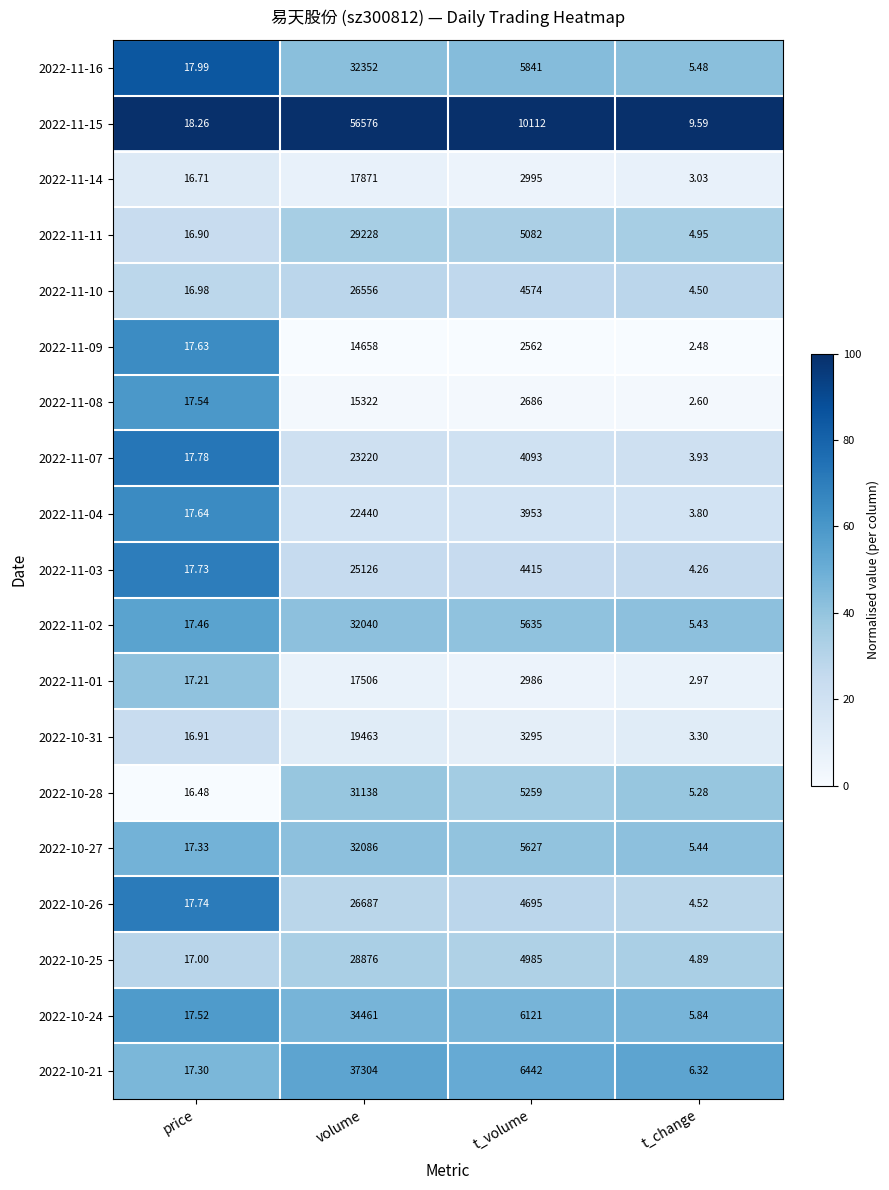

Which category has the lowest value across all series?

t_change